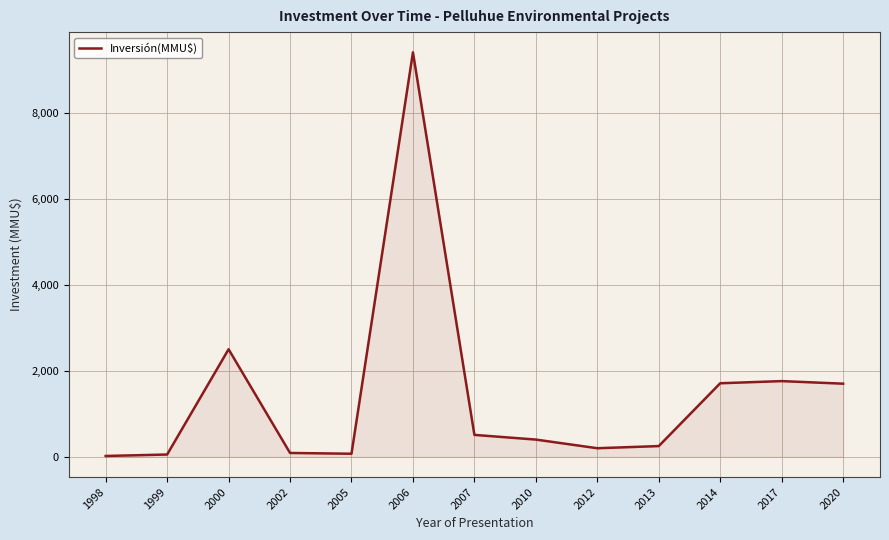

The chart shows a value of 200 at 2012. True or false?

True